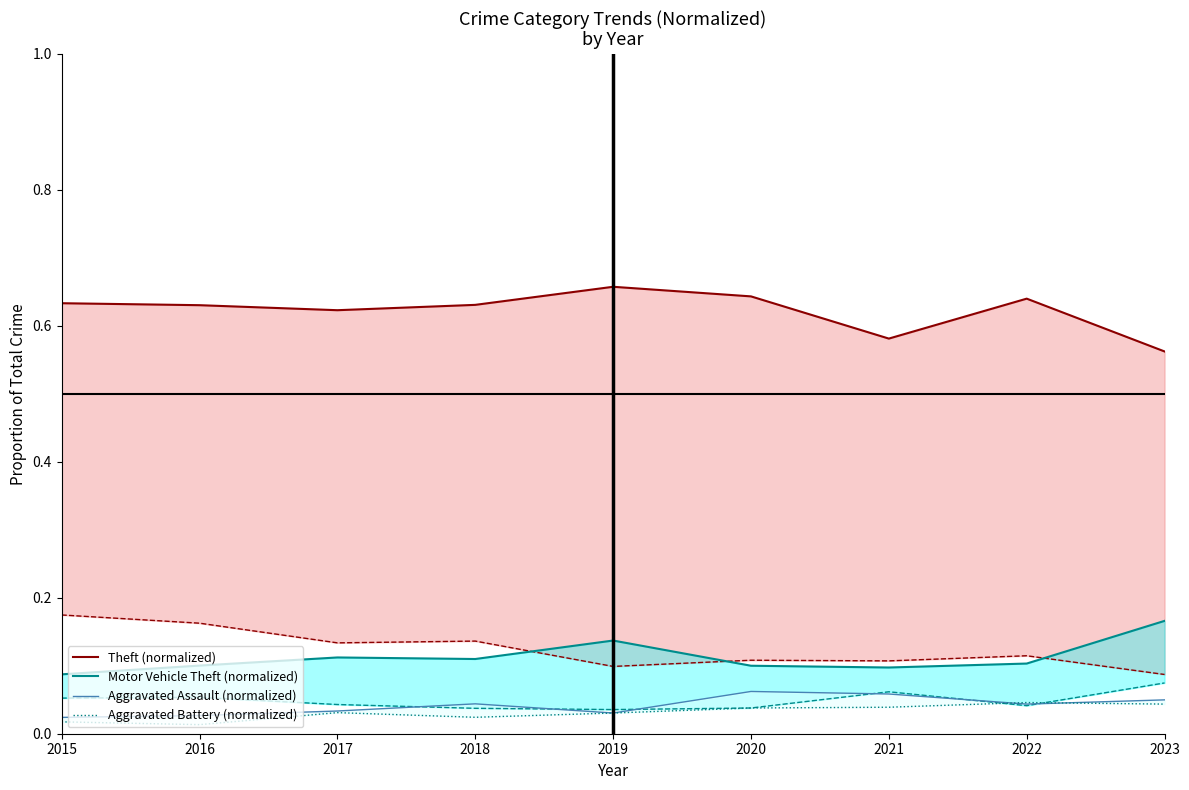

Which series has the largest total across all categories?

Theft (normalized)